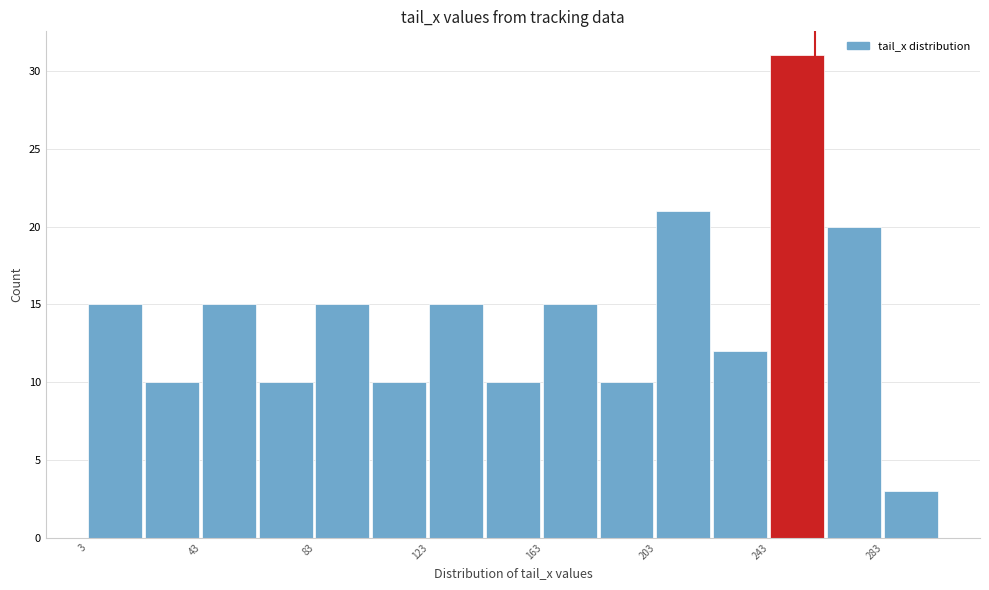

Reading left to right, transcribe this chart: for each bar, give the range it covers on the x-axis and its height. Neither the bar edges nor the heights are printed on the chart, so give them approximately, as read against the axes.

3 to 23: 15
23 to 43: 10
43 to 63: 15
63 to 83: 10
83 to 103: 15
103 to 123: 10
123 to 143: 15
143 to 163: 10
163 to 183: 15
183 to 203: 10
203 to 223: 21
223 to 243: 12
243 to 263: 31
263 to 283: 20
283 to 303: 3